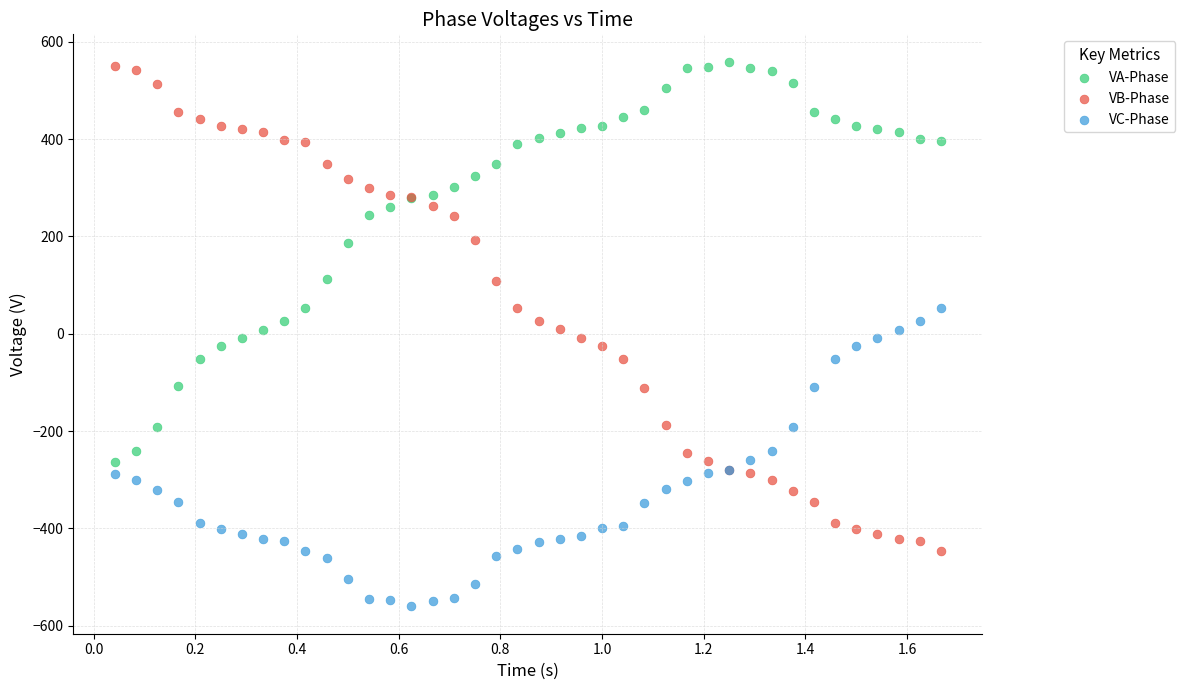

What is the X range (max minus min) for the scatter plot?

1.6